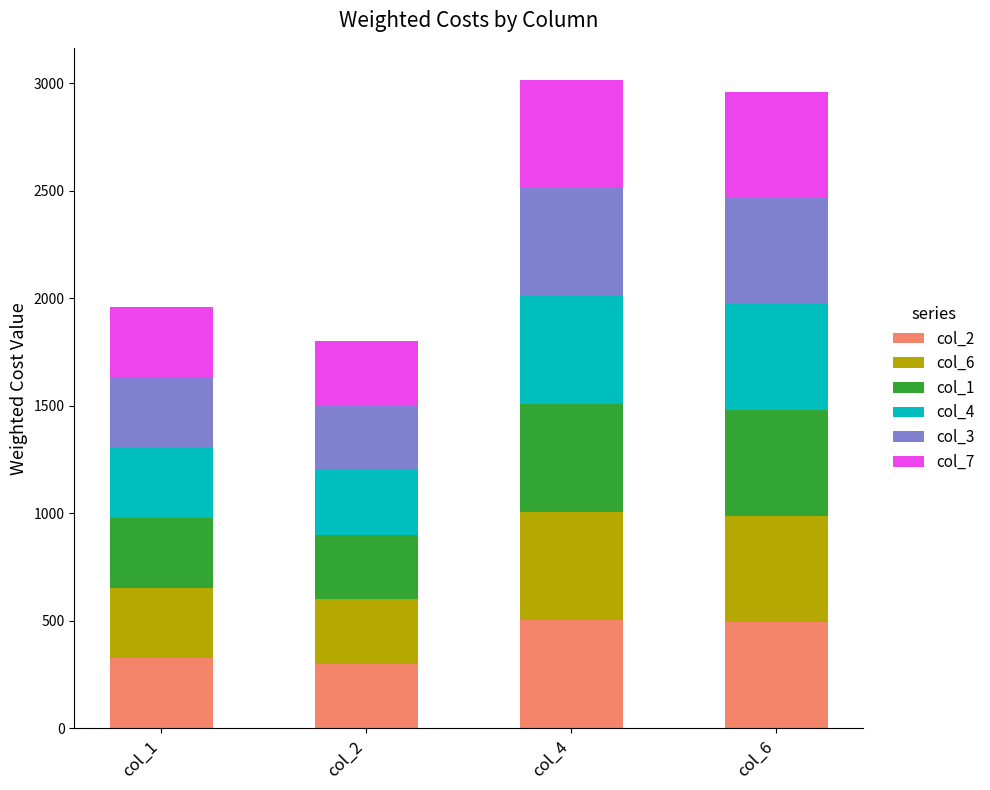

What is the total value across all series at col_2?

1803.0